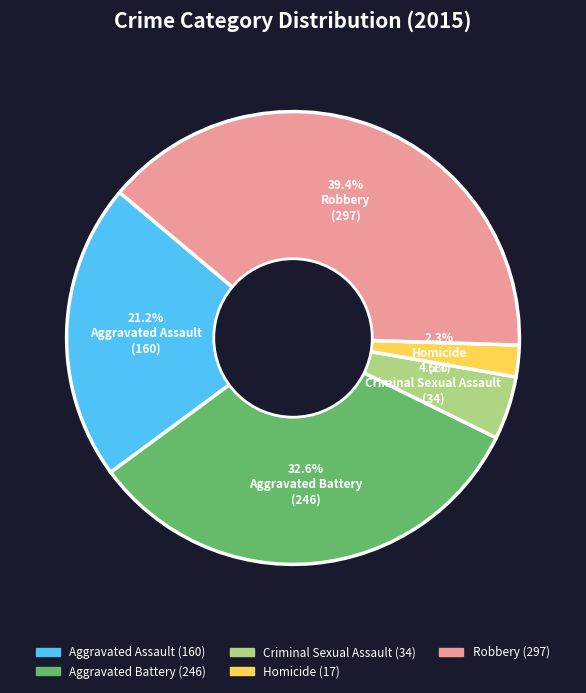

Is Robbery the majority of the pie?

No